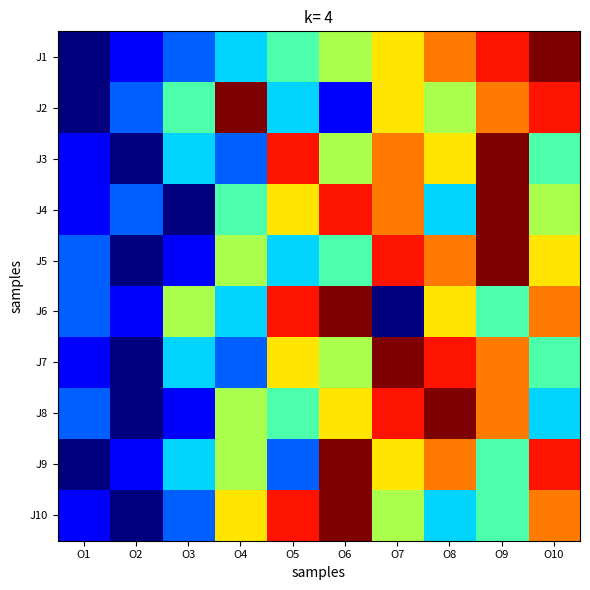

Reading left to right, extract all data points from this chart.

J1: O1=1	O2=2	O3=3	O4=4	O5=5	O6=6	O7=7	O8=8	O9=9	O10=10
J2: O1=1	O2=3	O3=5	O4=10	O5=4	O6=2	O7=7	O8=6	O9=8	O10=9
J3: O1=2	O2=1	O3=4	O4=3	O5=9	O6=6	O7=8	O8=7	O9=10	O10=5
J4: O1=2	O2=3	O3=1	O4=5	O5=7	O6=9	O7=8	O8=4	O9=10	O10=6
J5: O1=3	O2=1	O3=2	O4=6	O5=4	O6=5	O7=9	O8=8	O9=10	O10=7
J6: O1=3	O2=2	O3=6	O4=4	O5=9	O6=10	O7=1	O8=7	O9=5	O10=8
J7: O1=2	O2=1	O3=4	O4=3	O5=7	O6=6	O7=10	O8=9	O9=8	O10=5
J8: O1=3	O2=1	O3=2	O4=6	O5=5	O6=7	O7=9	O8=10	O9=8	O10=4
J9: O1=1	O2=2	O3=4	O4=6	O5=3	O6=10	O7=7	O8=8	O9=5	O10=9
J10: O1=2	O2=1	O3=3	O4=7	O5=9	O6=10	O7=6	O8=4	O9=5	O10=8